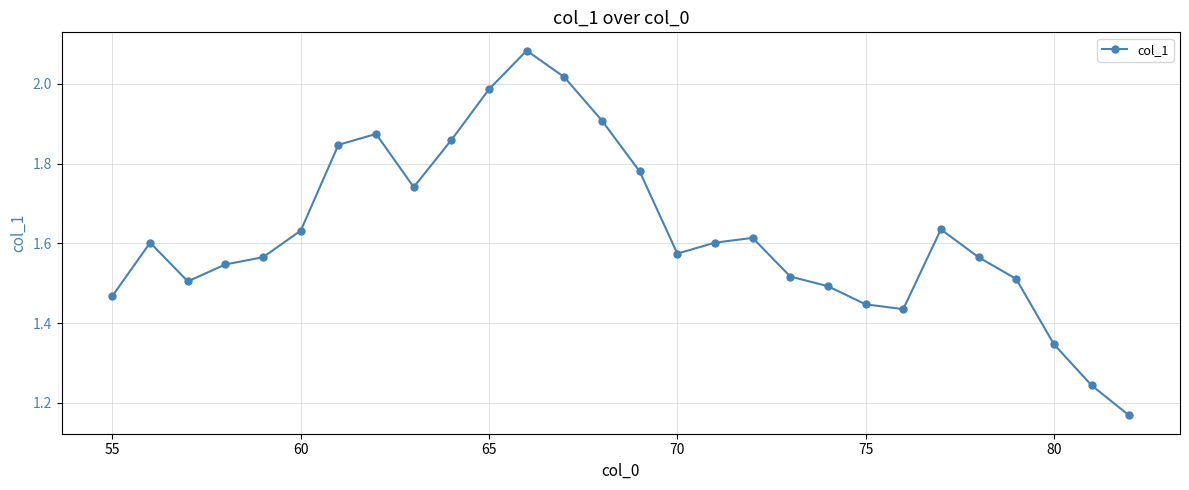

What is the sum of all values?

45.6